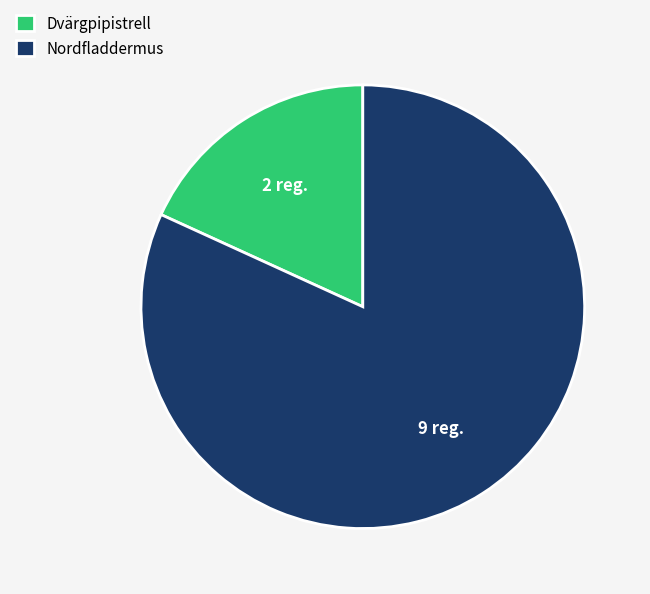

Do Dvärgpipistrell and Nordfladdermus together represent more than half of the pie?

Yes